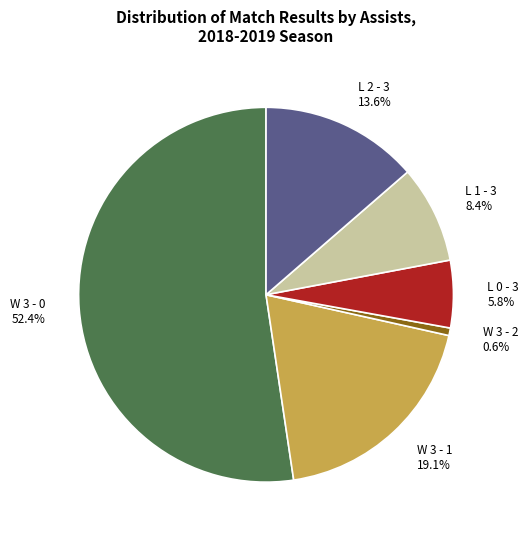

Which category has the biggest portion of the pie?

W 3 - 0